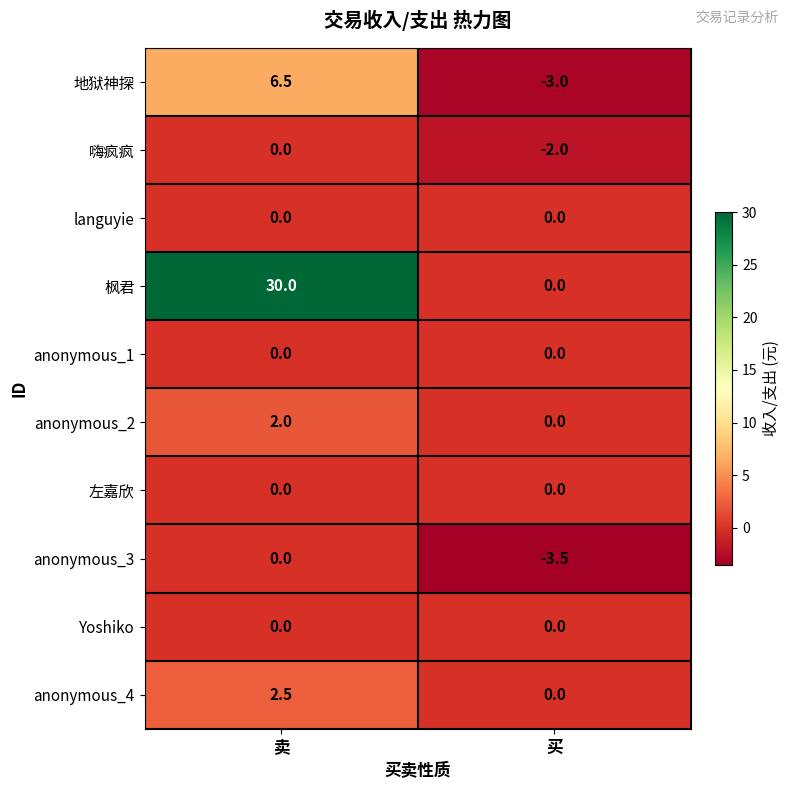

How many series are shown in this chart?

10